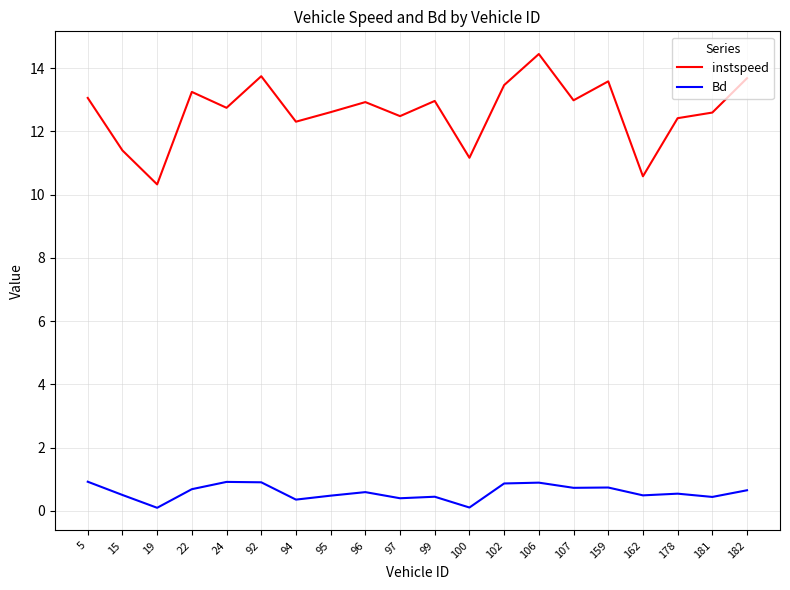

Which category has the highest value across all series?

106